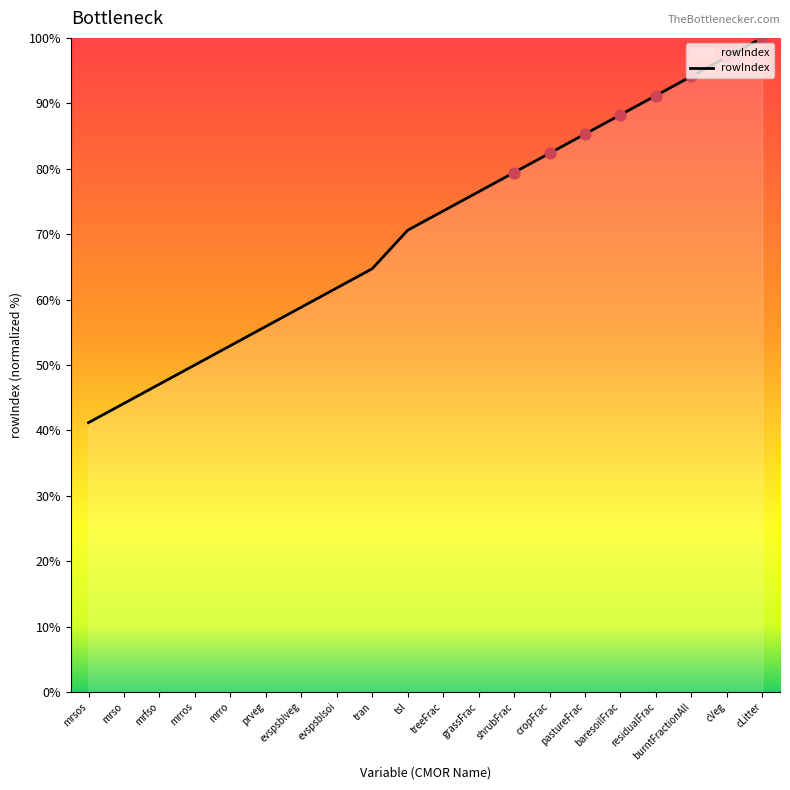

What is the ratio of the value at cLitter to the value at grassFrac?

1.3